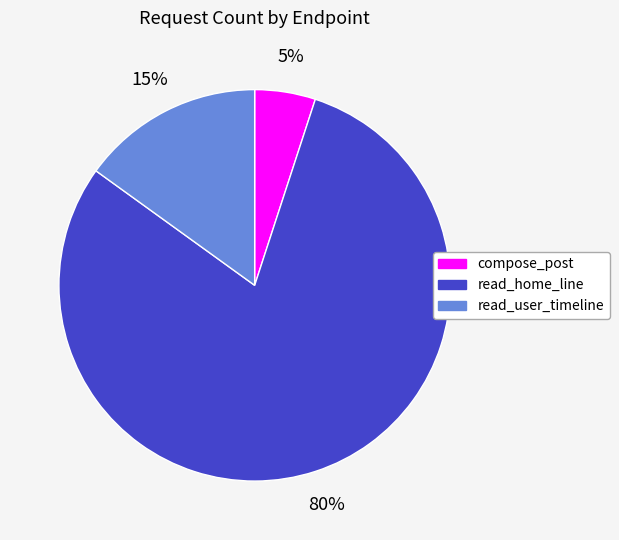

To the nearest percent, what percentage of the pie is read_home_line?

80%